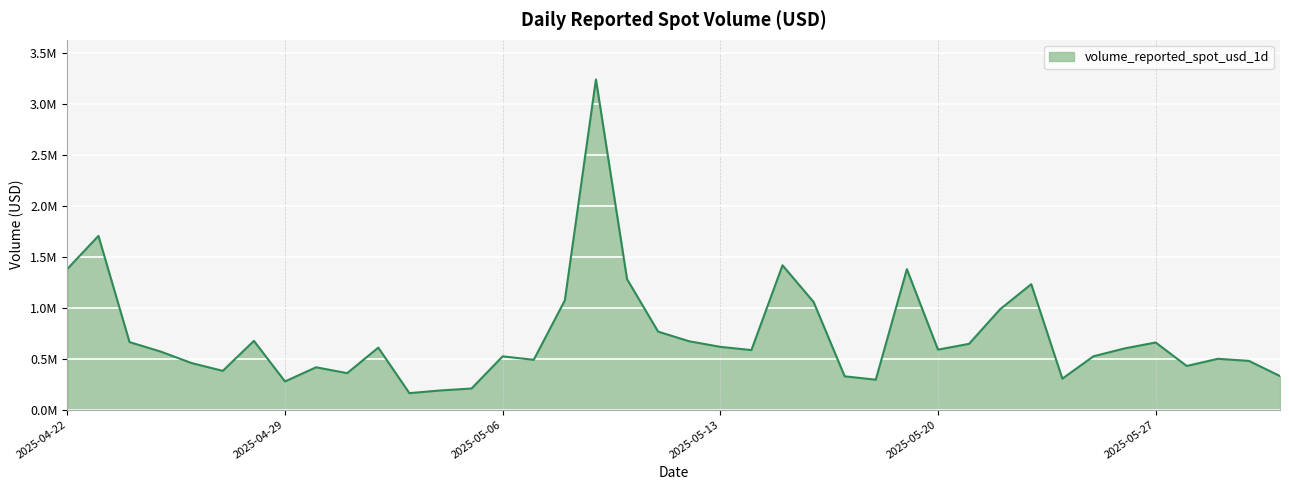

What is the maximum value shown in the chart?

3241334.8